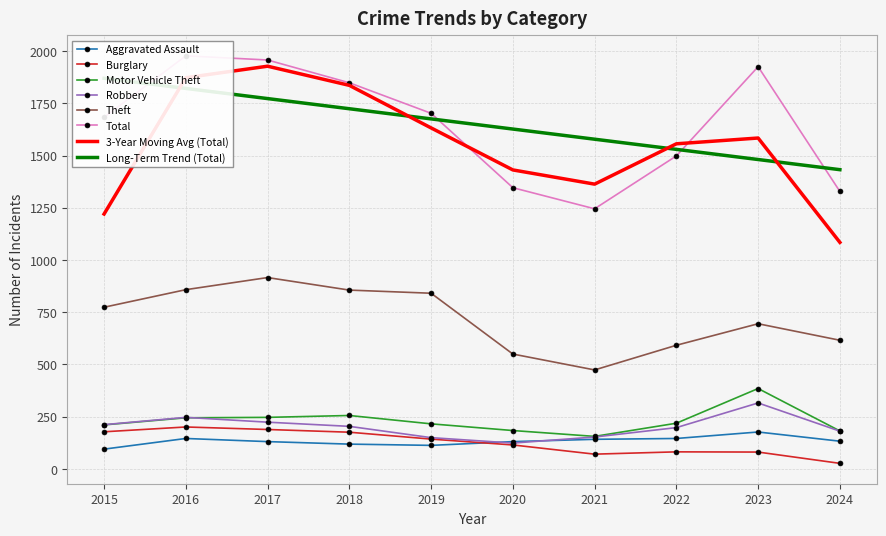

What is the difference between the maximum and minimum values in the Robbery series?

192.0